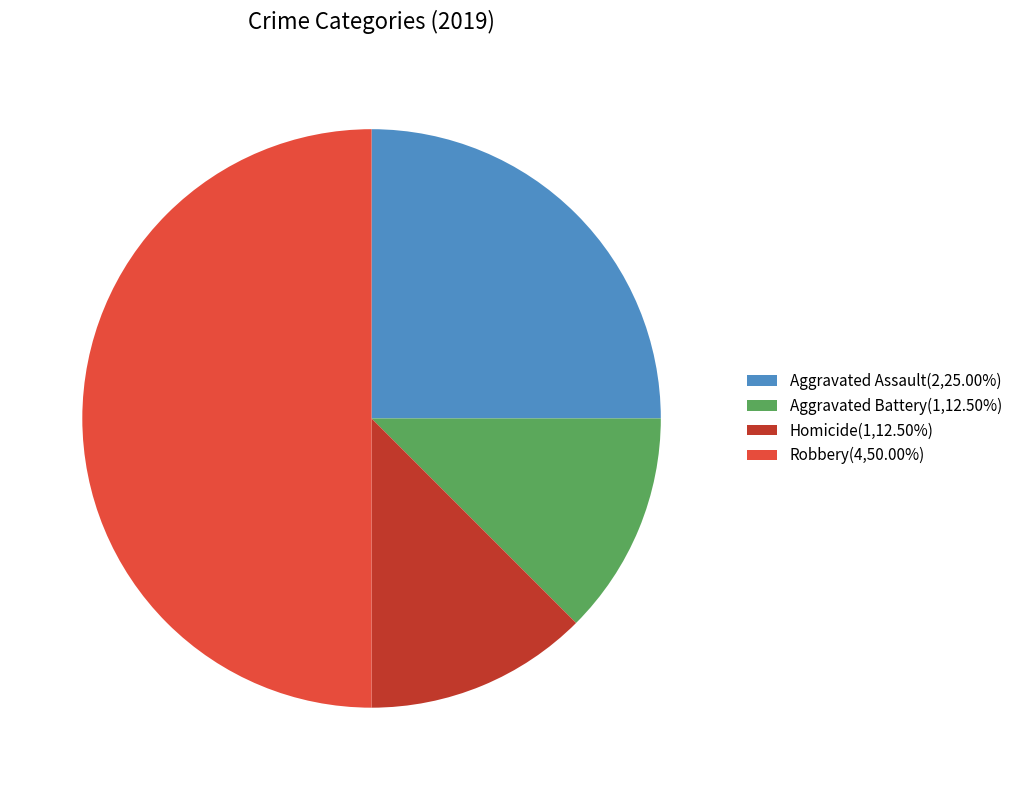

Combined, do Homicide(1,12.50%) and Aggravated Battery(1,12.50%) account for over 50%?

No